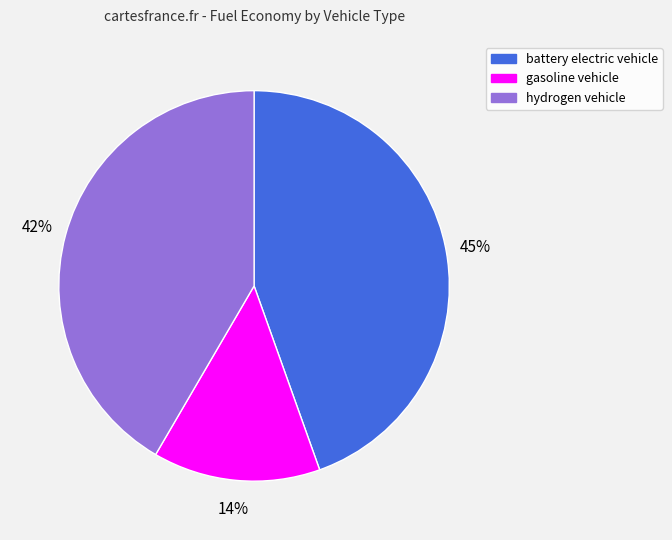

To the nearest percent, what percentage of the pie is gasoline vehicle?

14%